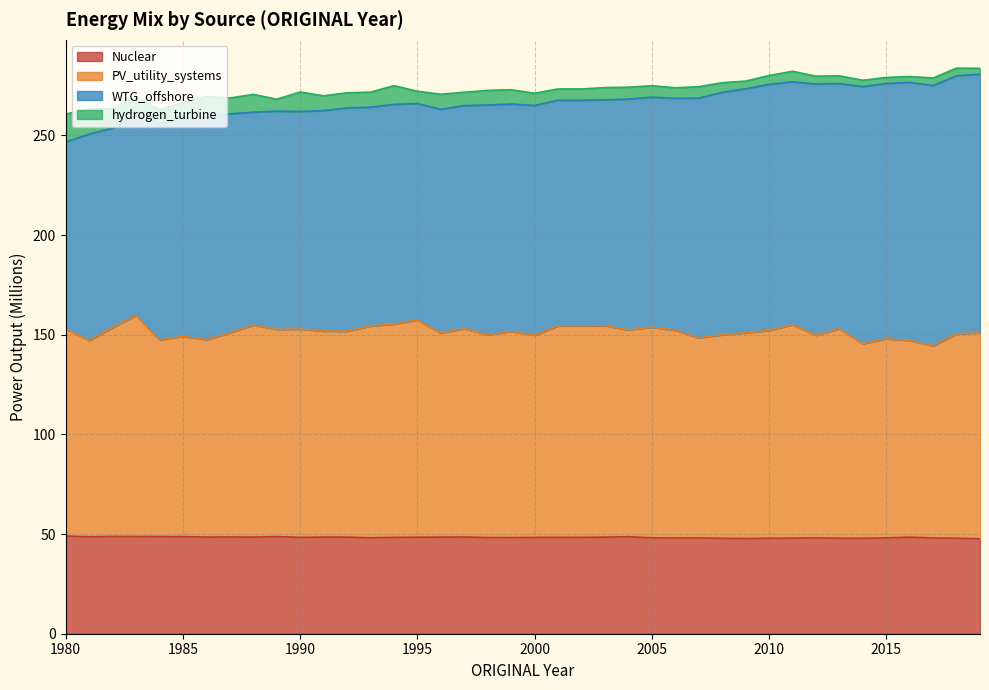

What is the highest value of the Nuclear series?

49.0